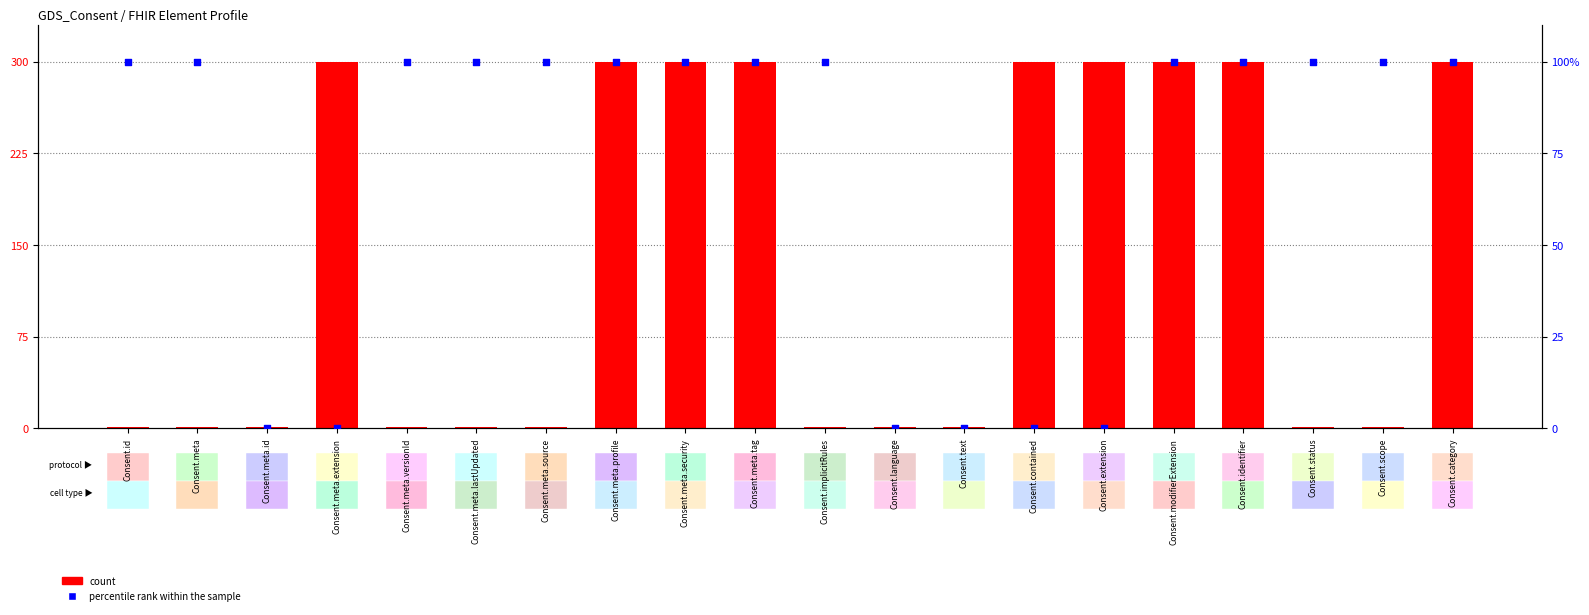

Which series has the largest total across all categories?

count